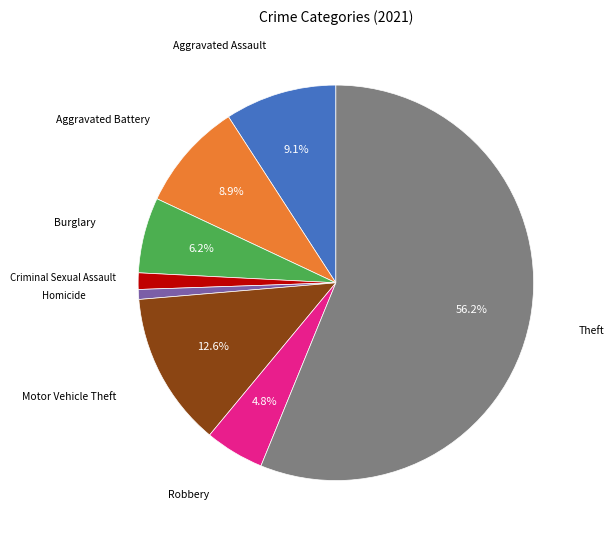

Is there any slice that represents more than half of the pie?

Yes